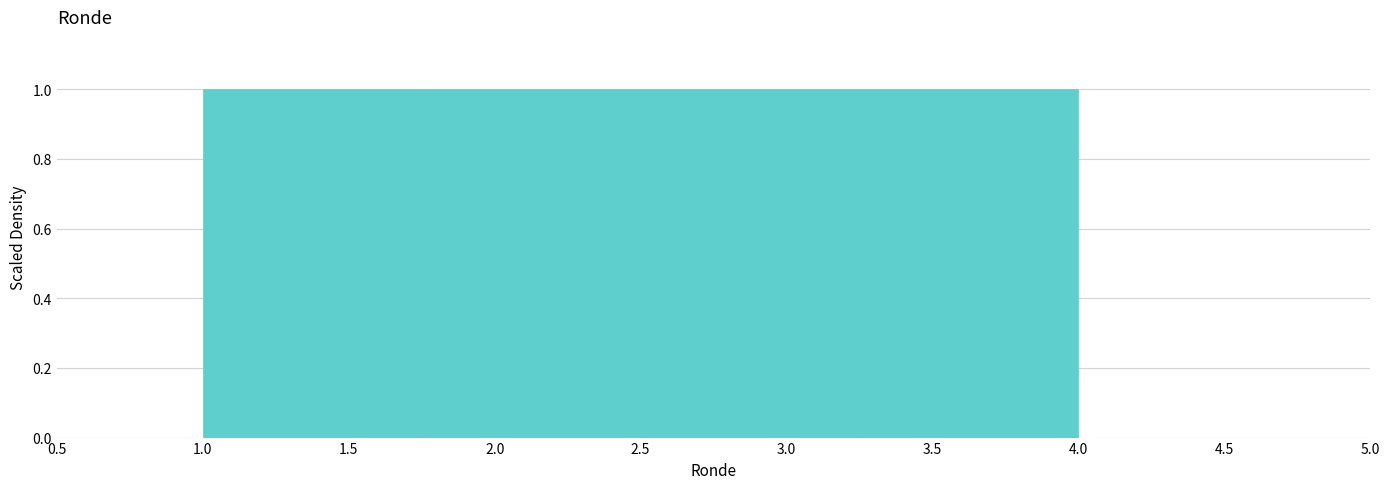

Reading left to right, list every bar in this chart as the range it spans on the x-axis followed by its height. The values are not printed on the chart, so give them approximately, as read against the axis.

1.00 to 1.75: 1
1.75 to 2.50: 1
2.50 to 3.25: 1
3.25 to 4.00: 1